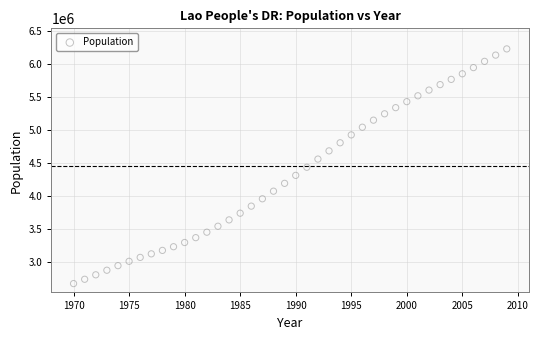

What is the range of X values (max minus min)?

39